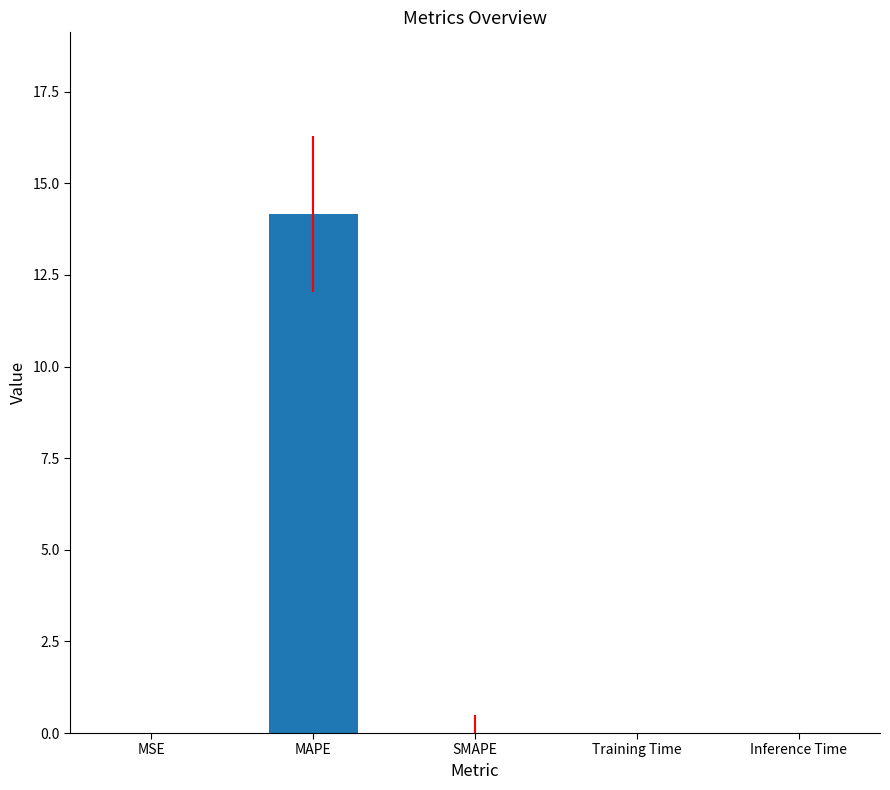

What is the sum of all values?

14.2